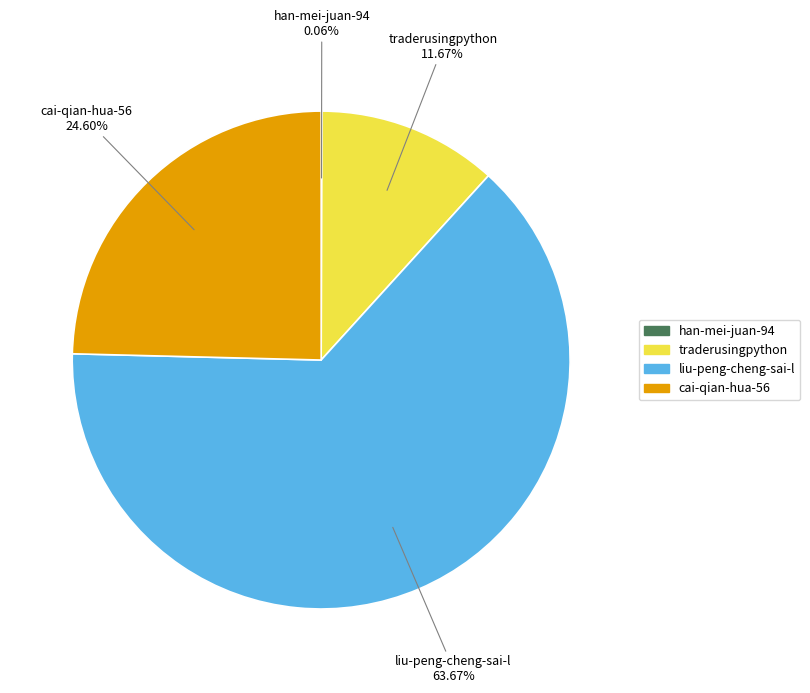

Approximately how many times larger is the value at traderusingpython compared to cai-qian-hua-56?

0.5